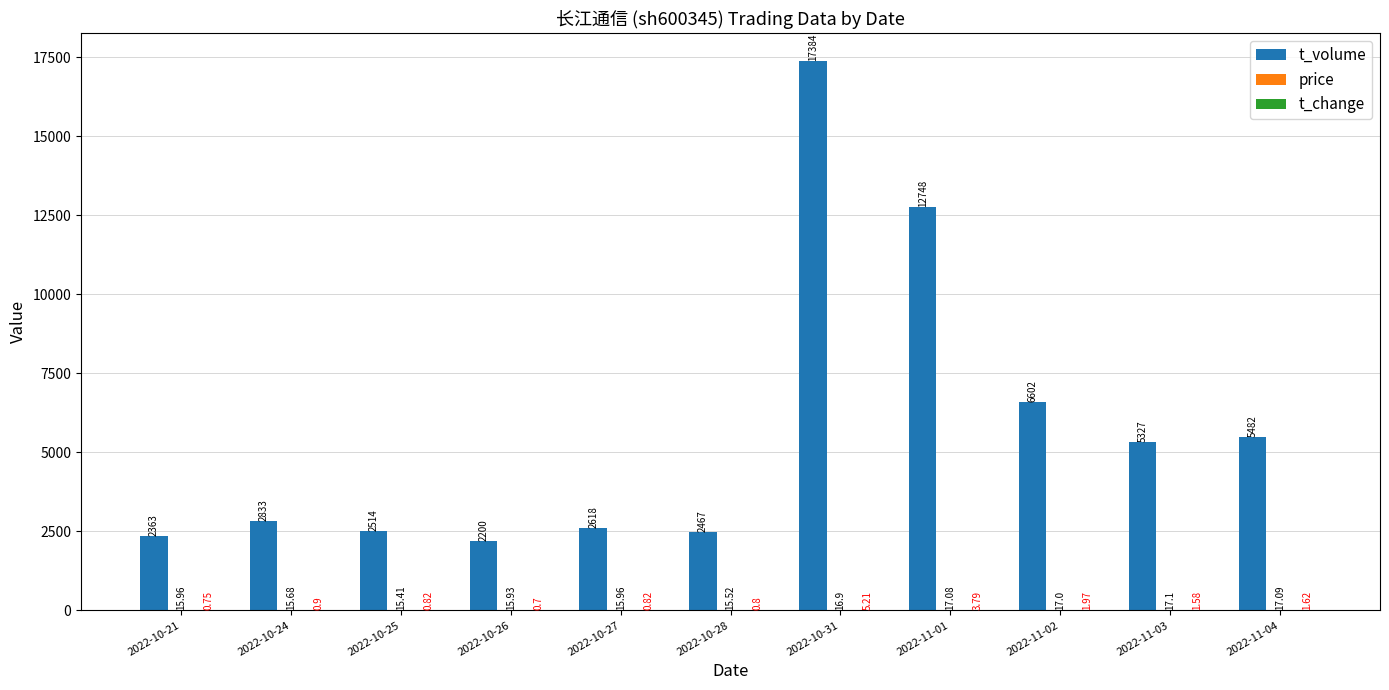

What is the total value across all series at 2022-11-04?

5500.7